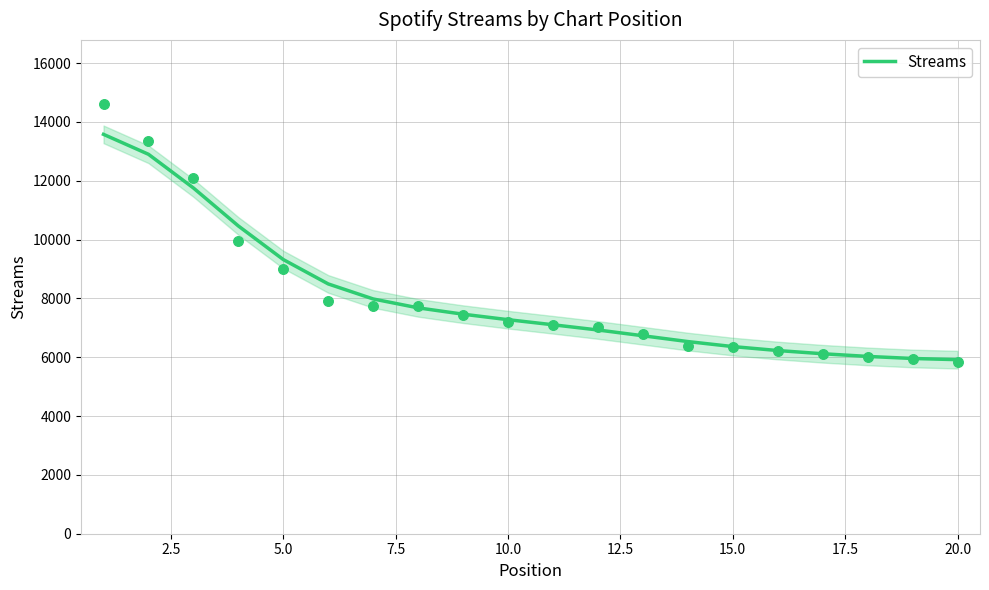

What is the maximum value for Streams?

13579.4